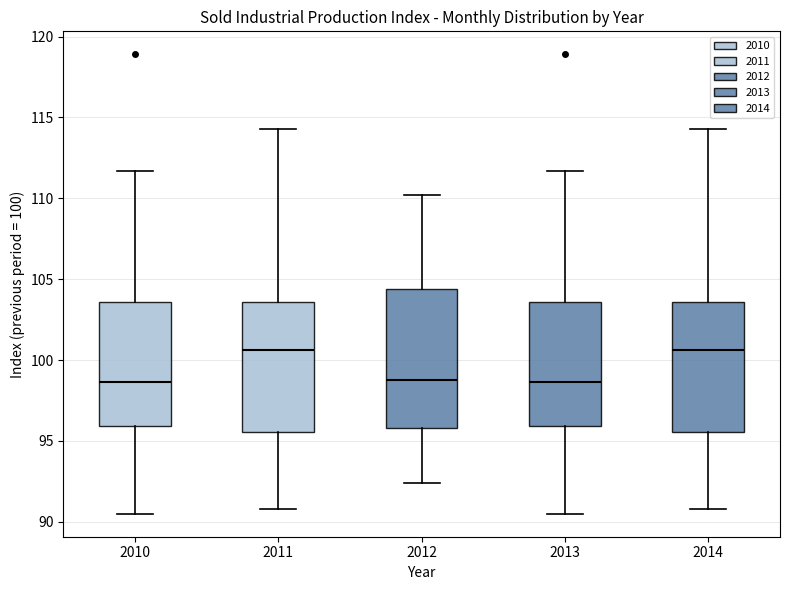

Reading left to right, read every box against the y-axis: the position of its median line, the range the box covers, and the ends of its whiskers. The values are not printed on the chart, so give them approximately, as read against the axis.

2010: median 98.5, box 96.0 to 103.5, whiskers 90.5 to 111.5
2011: median 100.5, box 95.5 to 103.5, whiskers 91.0 to 114.5
2012: median 99.0, box 96.0 to 104.5, whiskers 92.5 to 110.0
2013: median 98.5, box 96.0 to 103.5, whiskers 90.5 to 111.5
2014: median 100.5, box 95.5 to 103.5, whiskers 91.0 to 114.5